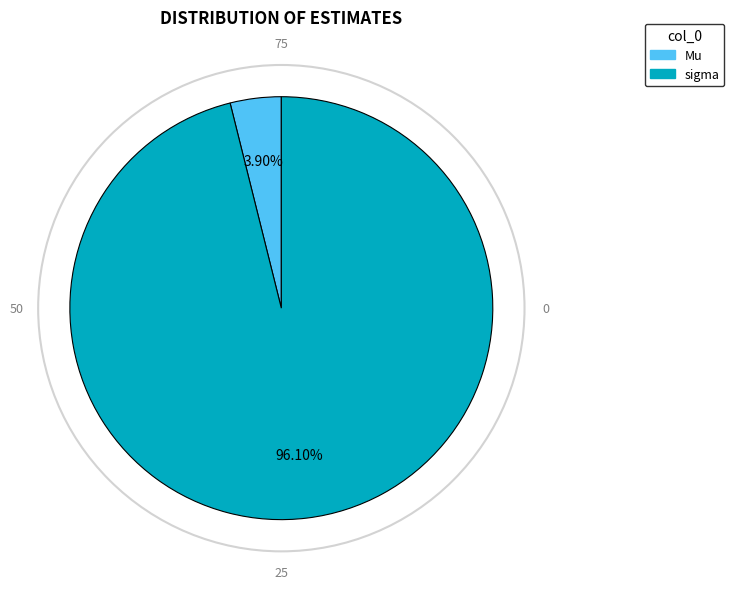

Does sigma account for over 50% of the chart?

Yes